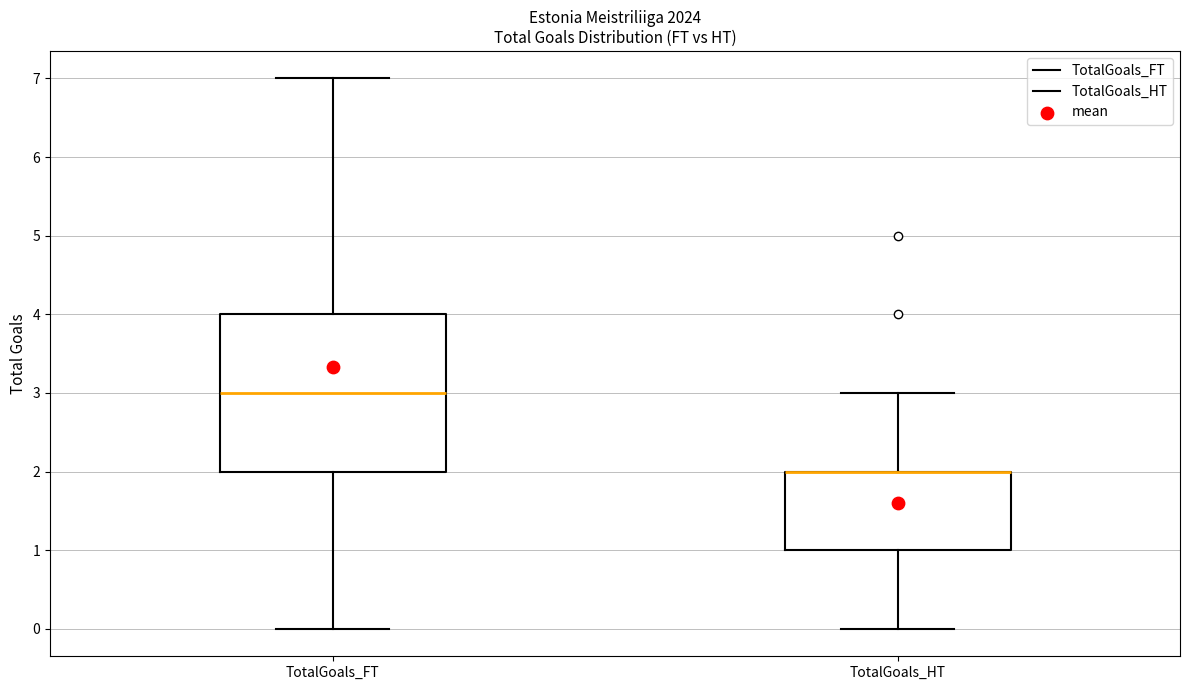

Where does the upper whisker of the box for TotalGoals_HT end on the y-axis? The values are not printed on the chart, so give them approximately, as read against the axis.

3